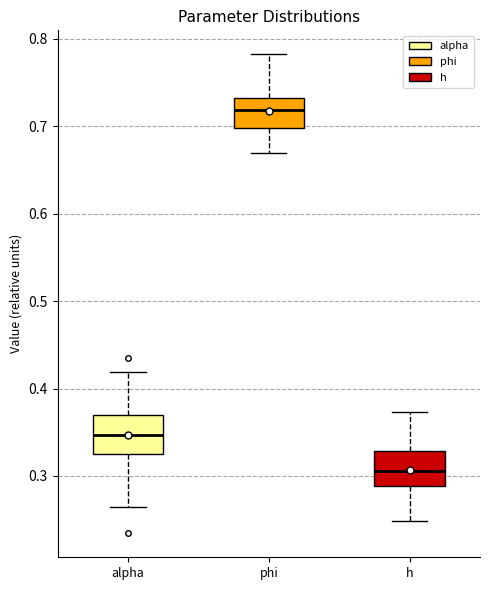

Which box has the lowest median line?

h